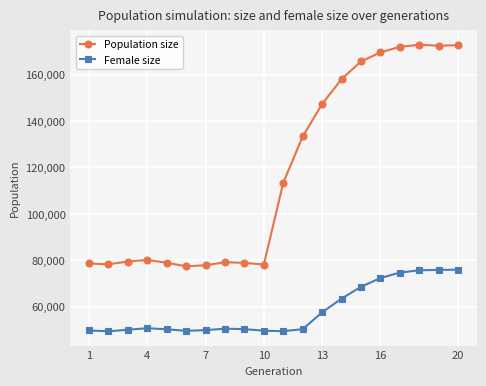

What is the lowest value of the Population size series?

77375